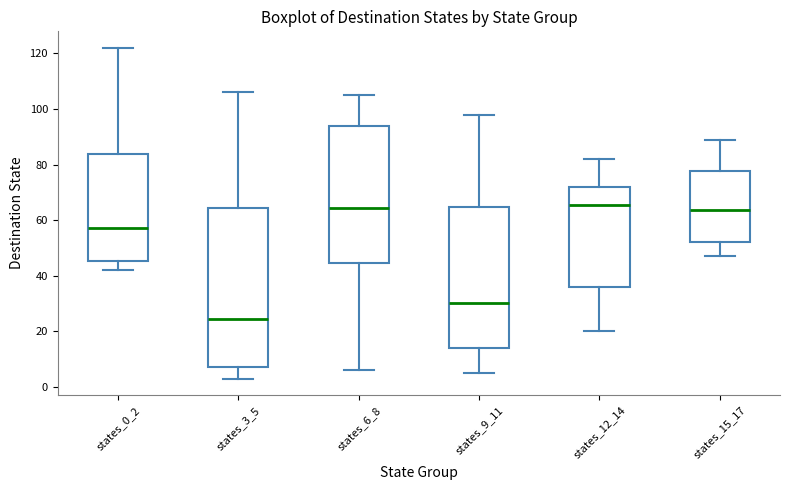

Reading left to right, transcribe this box plot: for each box, give where its median line is, the range the box spans, and where its two whiskers end, as read against the y-axis. The values are not printed on the chart, so give them approximately, as read against the axis.

states_0_2: median 58, box 46 to 84, whiskers 42 to 122
states_3_5: median 24, box 8 to 64, whiskers 4 to 106
states_6_8: median 64, box 44 to 94, whiskers 6 to 106
states_9_11: median 30, box 14 to 64, whiskers 6 to 98
states_12_14: median 66, box 36 to 72, whiskers 20 to 82
states_15_17: median 64, box 52 to 78, whiskers 48 to 90